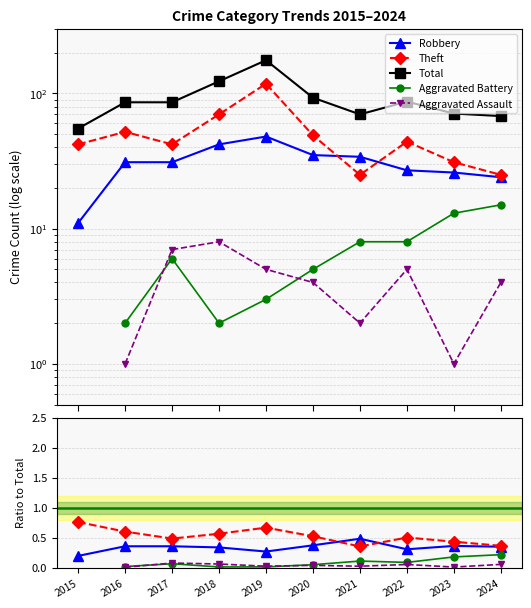

What is the difference between the highest and lowest values at 2024?

67.9